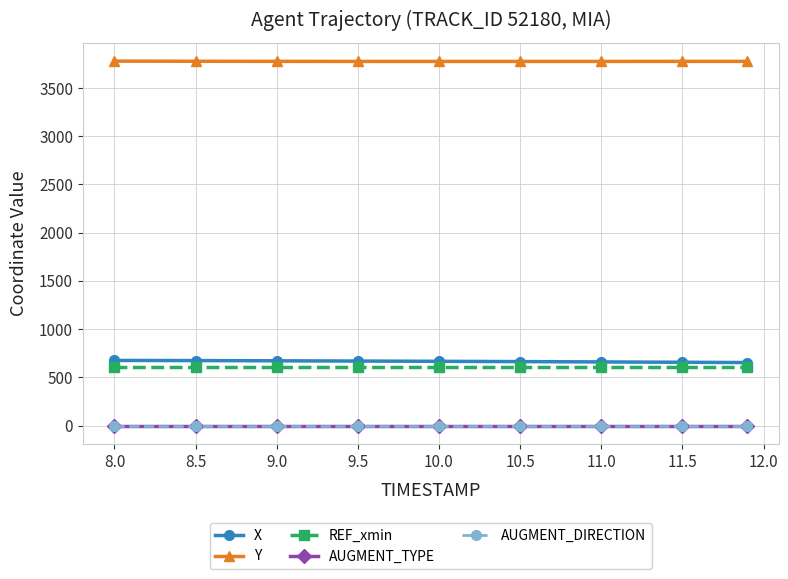

Reading left to right, what are all the values shown in this chart?

X: 676.5	674.8	672.6	670.1	667.3	664.2	661.0	657.4	654.4
Y: 3778.9	3777.4	3776.4	3775.8	3775.6	3775.6	3775.9	3776.2	3776.4
REF_xmin: 604.5	604.5	604.5	604.5	604.5	604.5	604.5	604.5	604.5
AUGMENT_TYPE: 1.0	1.0	1.0	1.0	1.0	1.0	1.0	1.0	1.0
AUGMENT_DIRECTION: 1.0	1.0	1.0	1.0	1.0	1.0	1.0	1.0	1.0